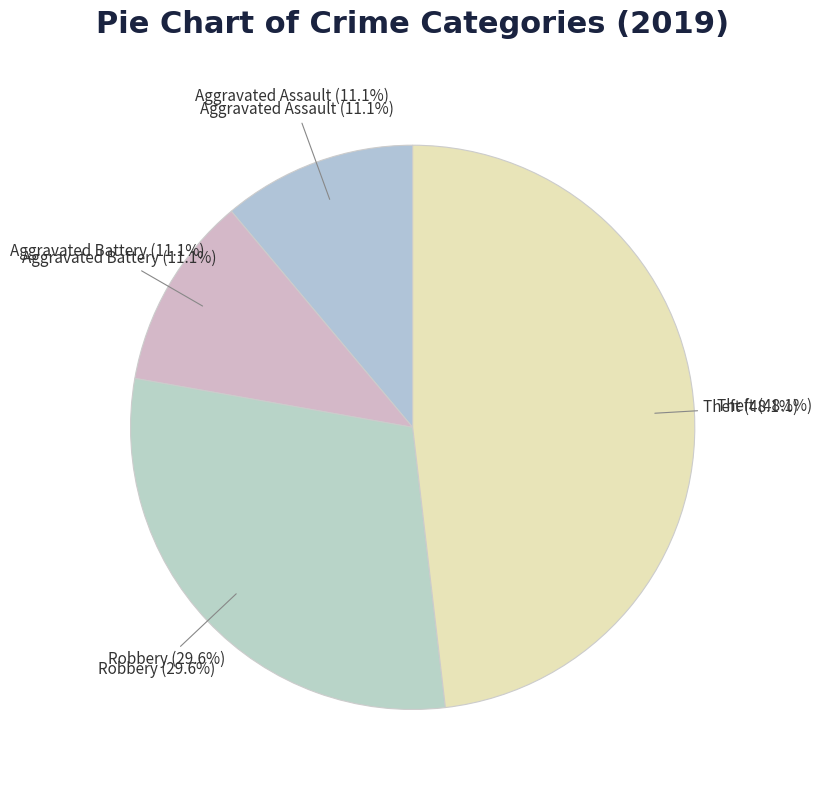

True or false: Robbery accounts for 30% of the total.

True